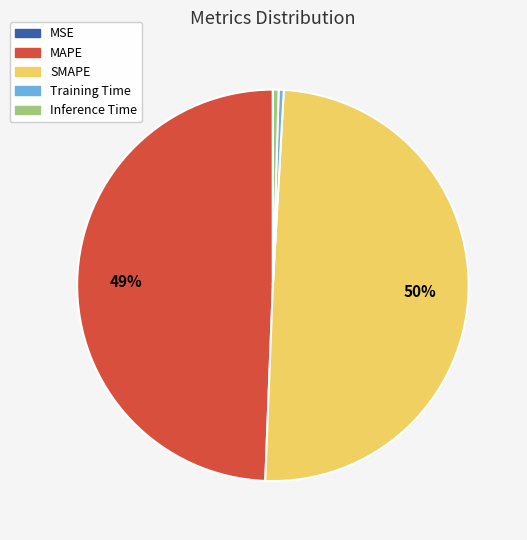

Is Training Time the majority of the pie?

No